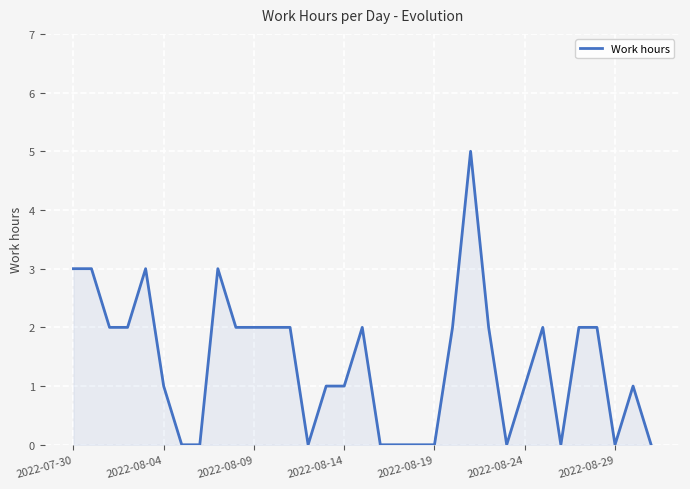

What is the greatest value displayed?

5